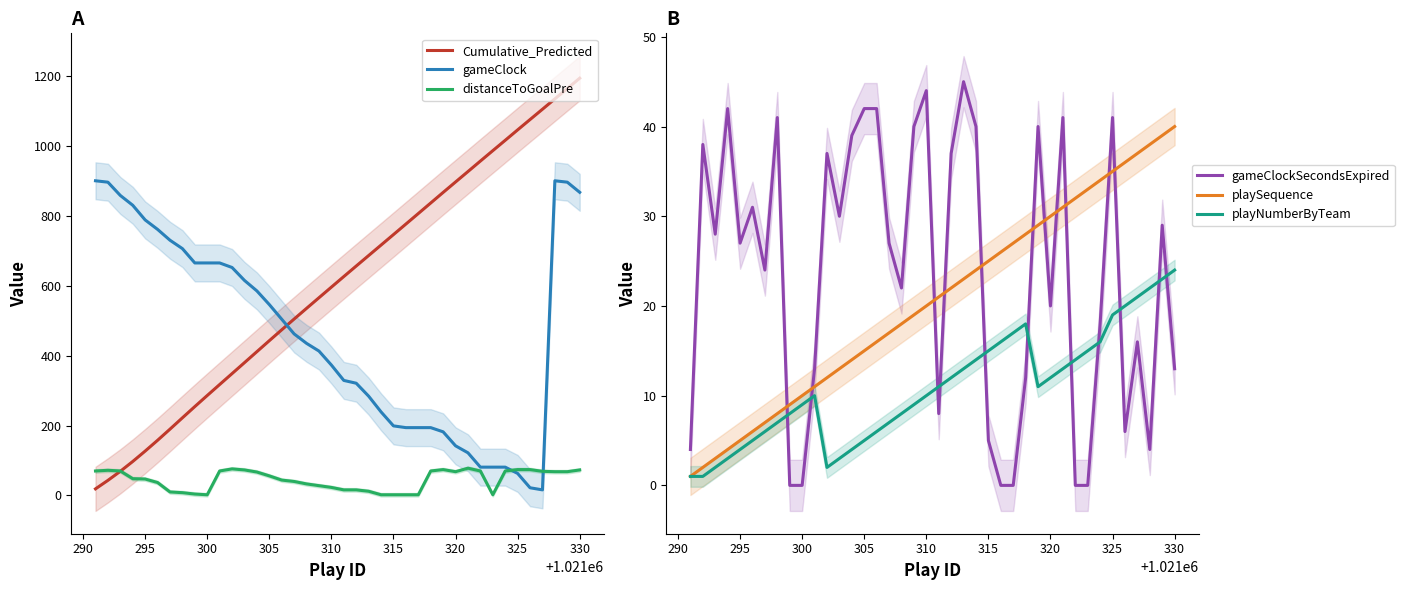

Which series ends up on top after the final intersection of playNumberByTeam and gameClockSecondsExpired?

playNumberByTeam